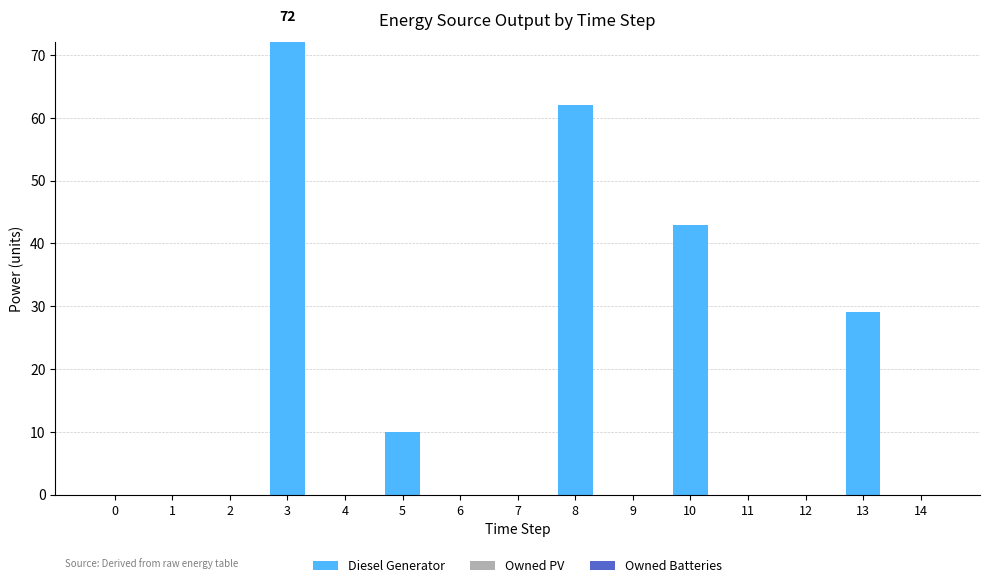

Is it true that the value at 14 is 0?

True